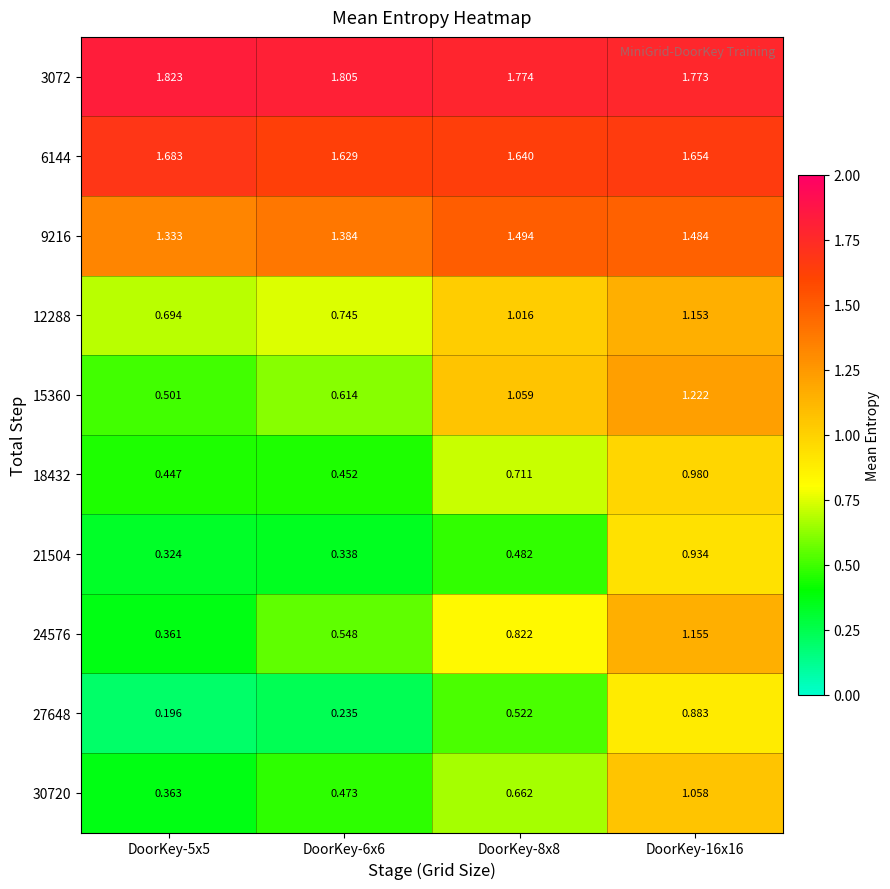

Is the value of 21504 at DoorKey-8x8 greater than the value of 12288 at DoorKey-5x5?

No